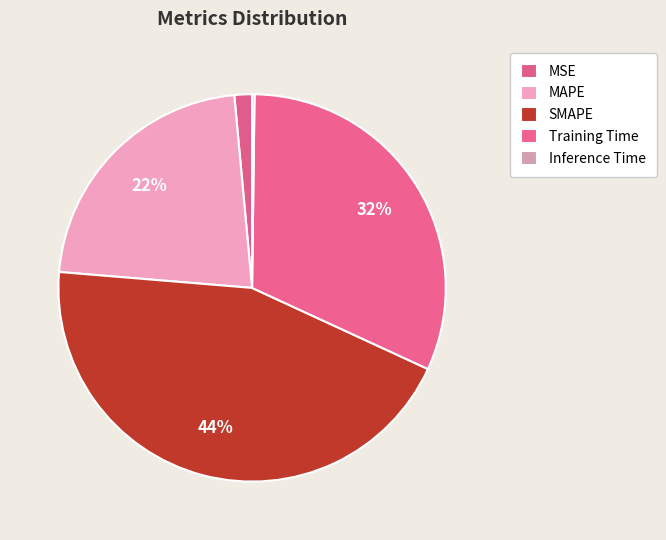

Does Inference Time account for over 50% of the chart?

No